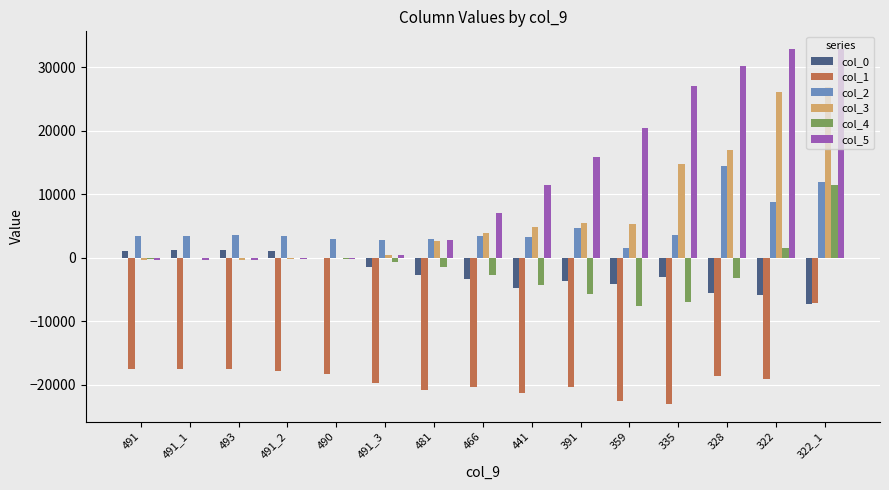

What is the sum of all col_4 values?

-19917